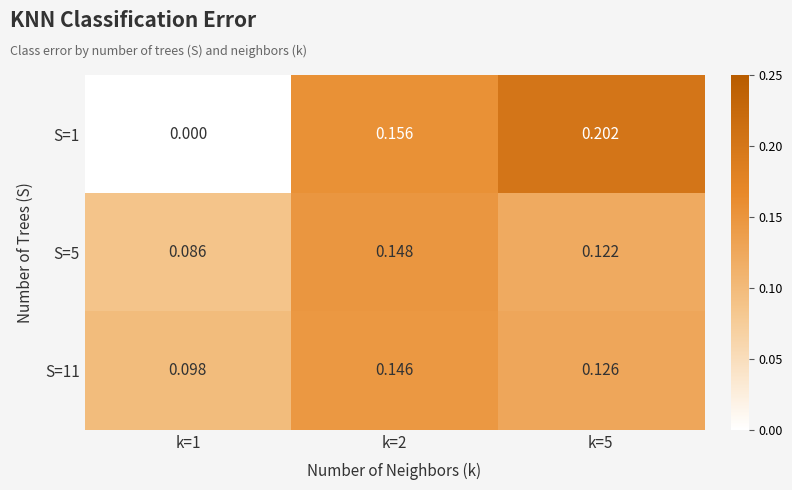

Is the value of S=11 at k=1 greater than the value of S=5 at k=1?

Yes